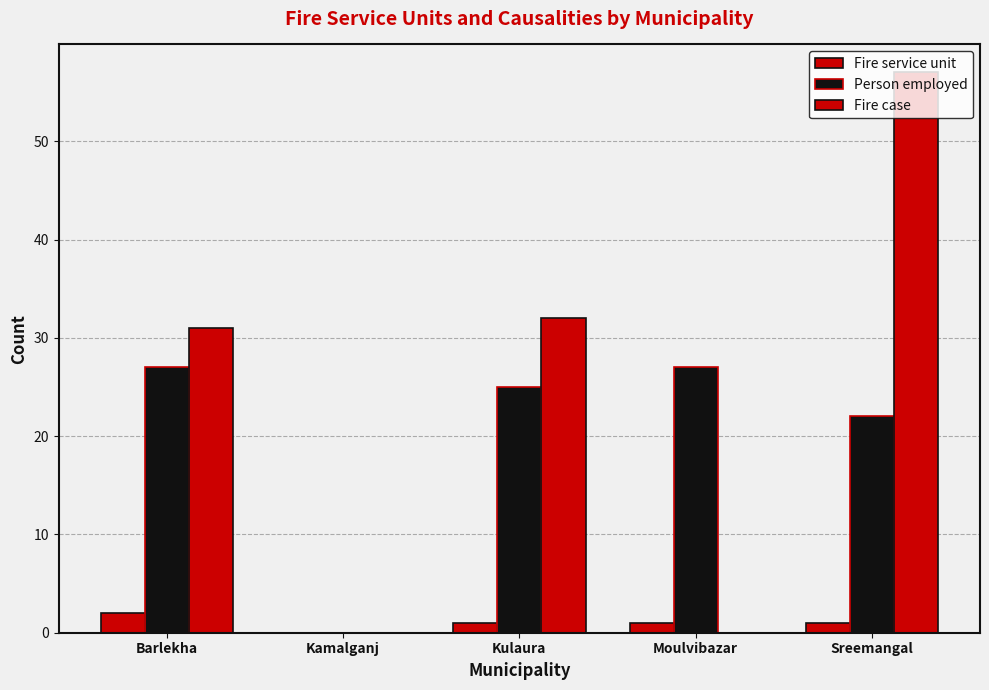

What is the label of the 3rd bar from the left?

Kulaura